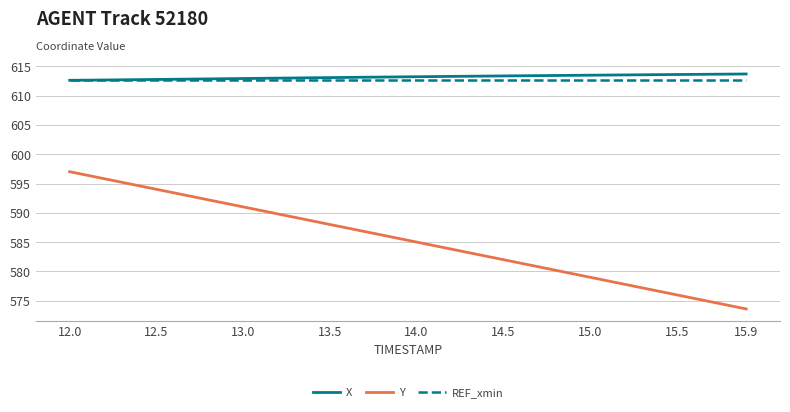

What is the highest value of the X series?

613.7